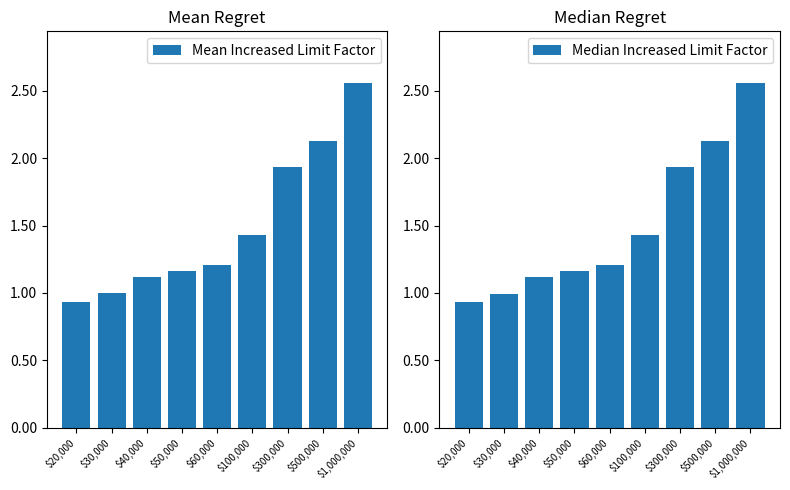

At which label is Median Increased Limit Factor closest to 1?

$30,000